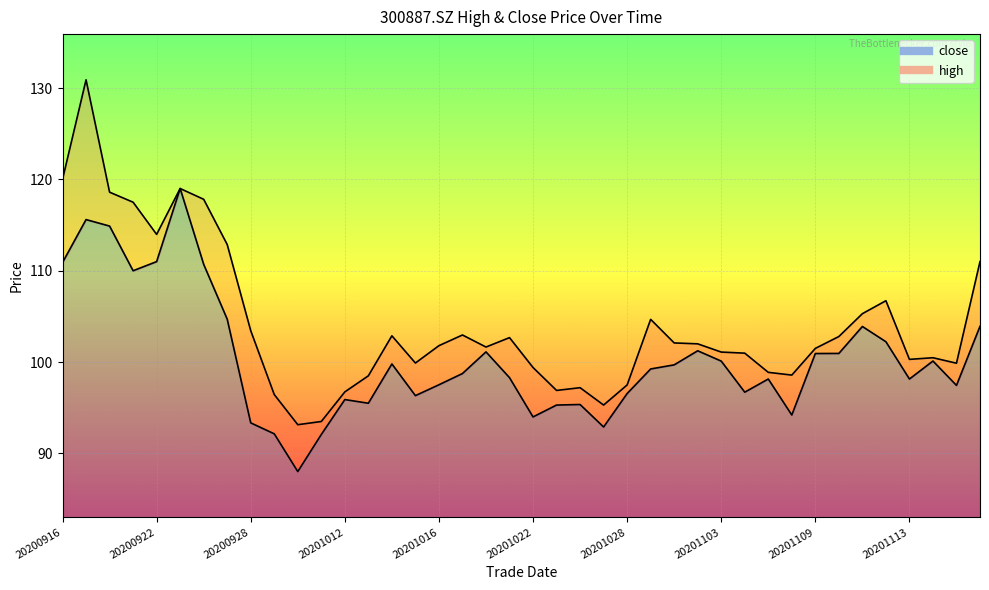

What is the sum of the high values at 20201118 and 20201106?

209.6